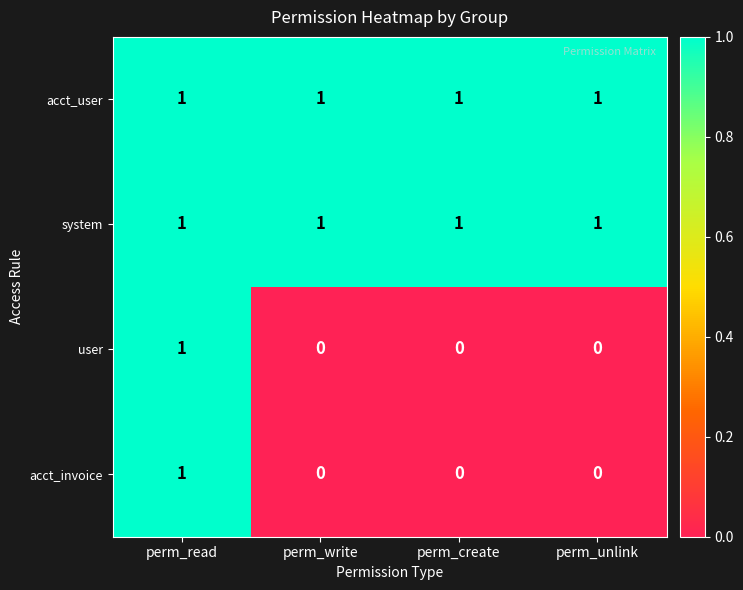

At how many categories does at least one series exceed 0?

4